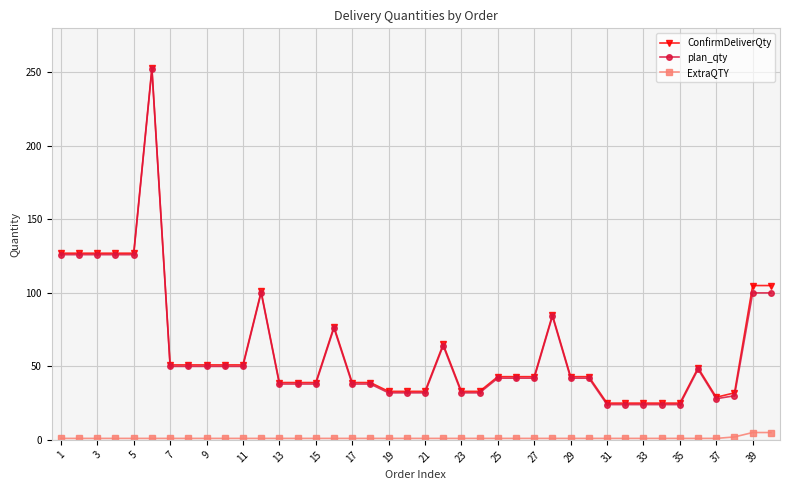

What is the maximum value shown in the chart?

253